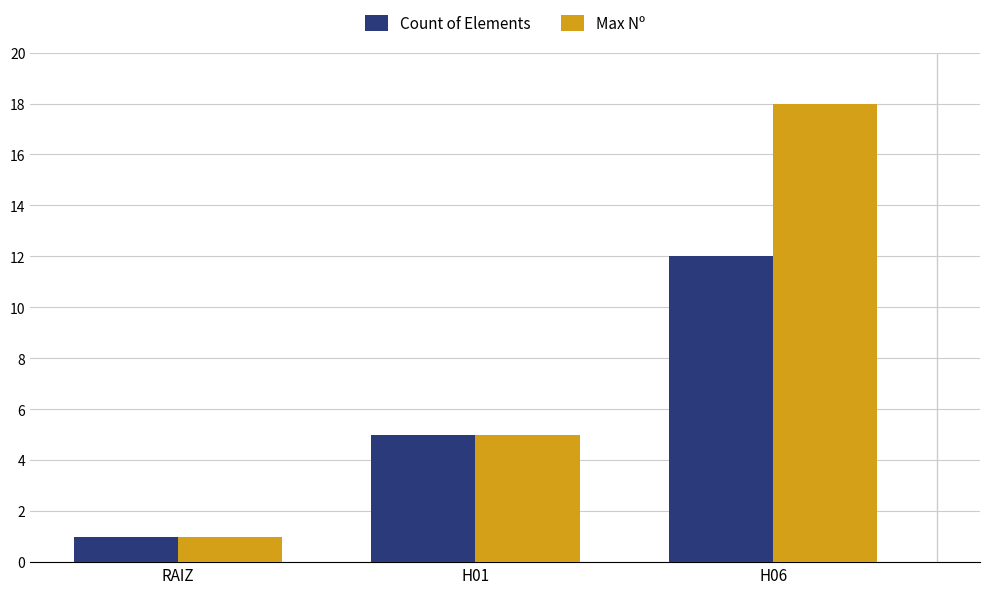

At H06, list the series in order from smallest to largest.

Count of Elements, Max Nº